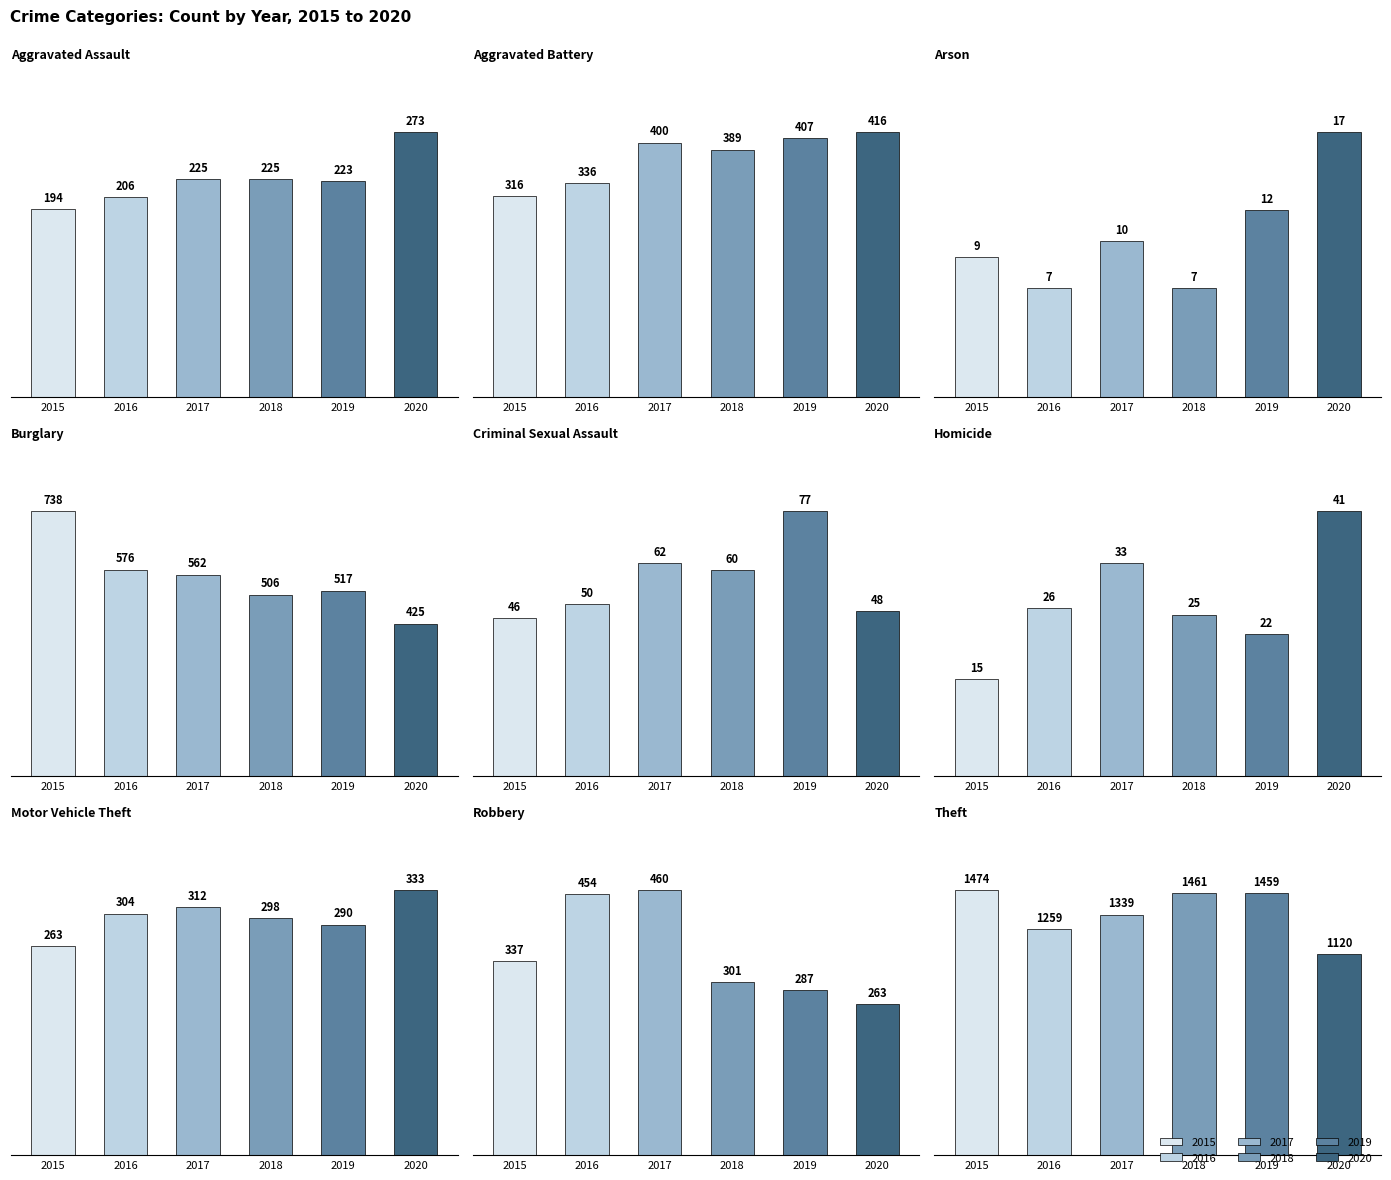

What is the spread (max minus min) of values at Criminal Sexual Assault?

31